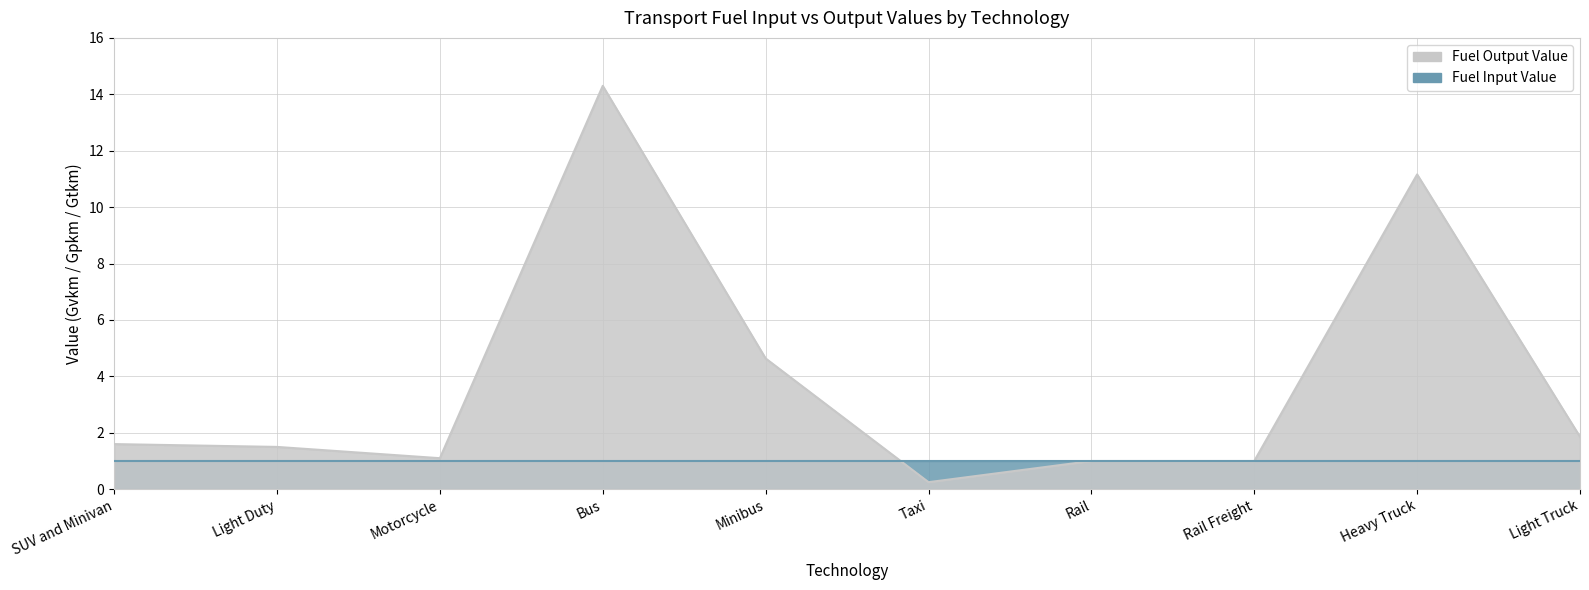

Does the chart display data point markers on the line(s)?

No